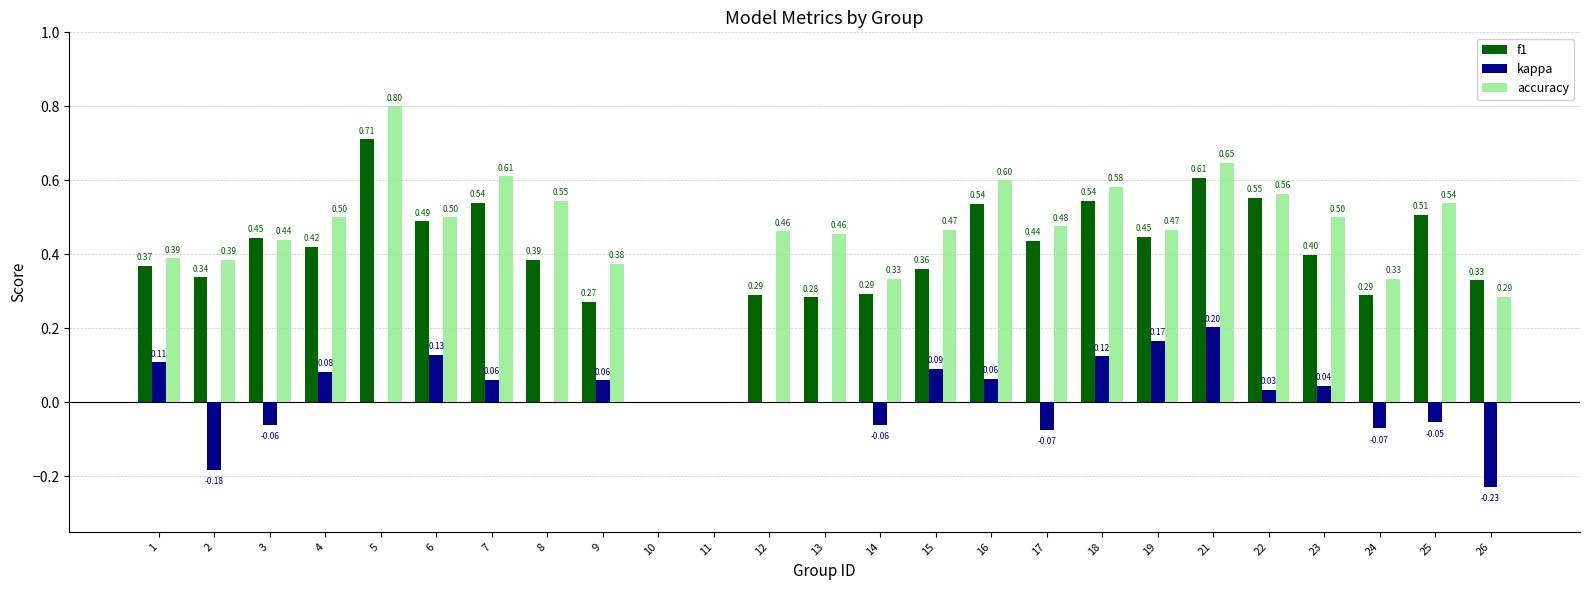

How many groups of bars are there?

25